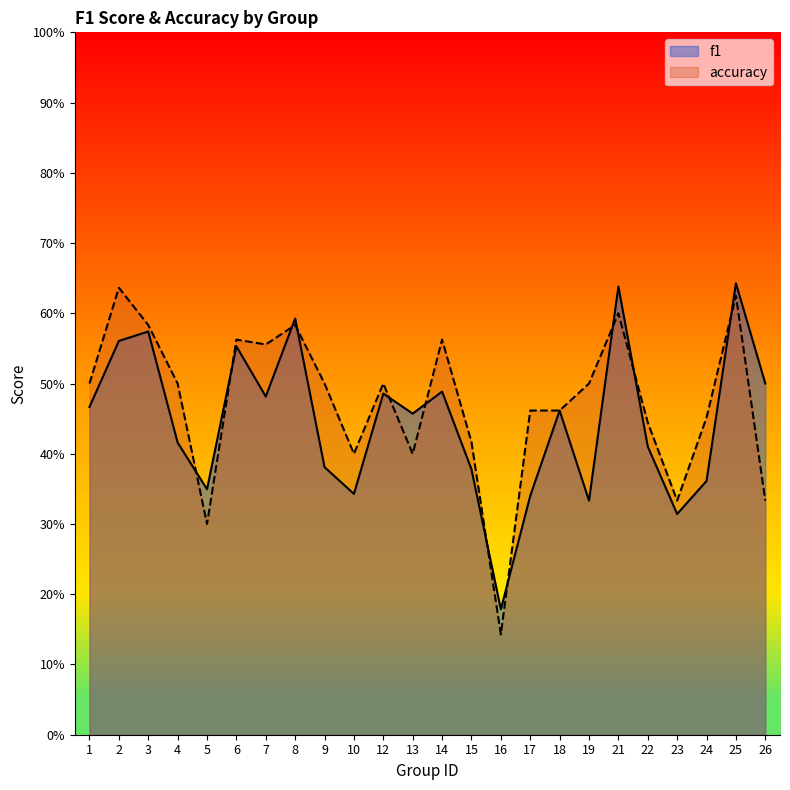

At which category does f1 reach its first local valley?

5